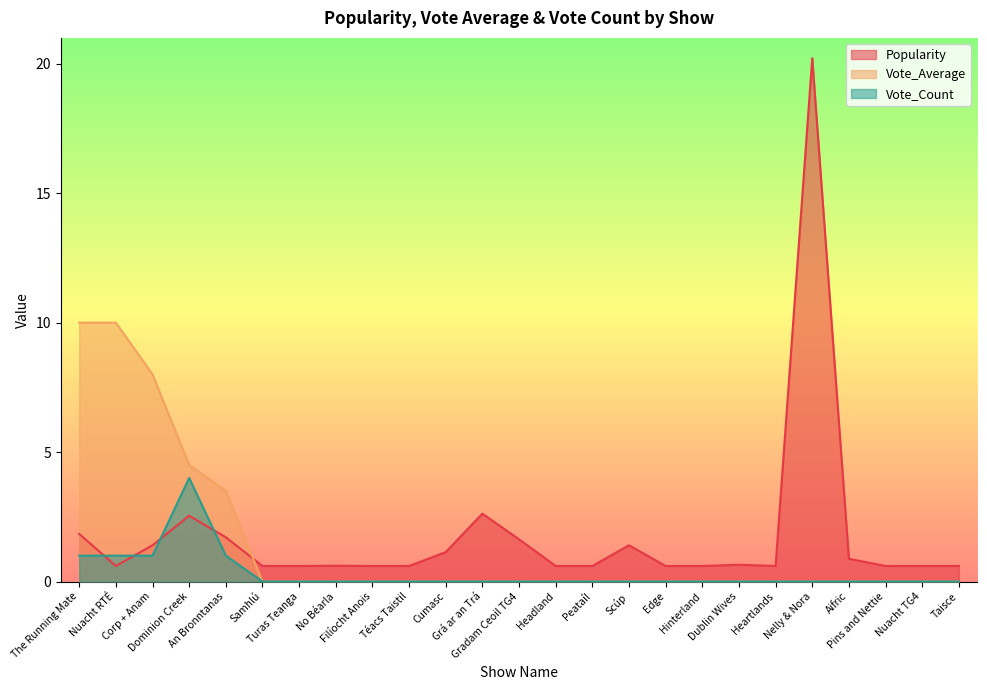

Where is the first local maximum for Popularity?

Dominion Creek